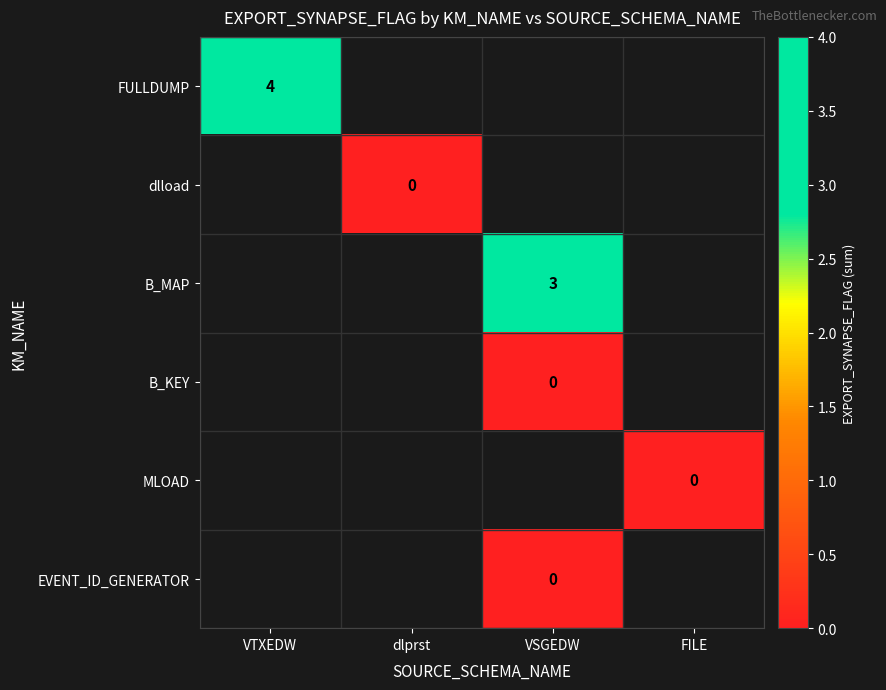

Which category has the highest value across all series?

VTXEDW